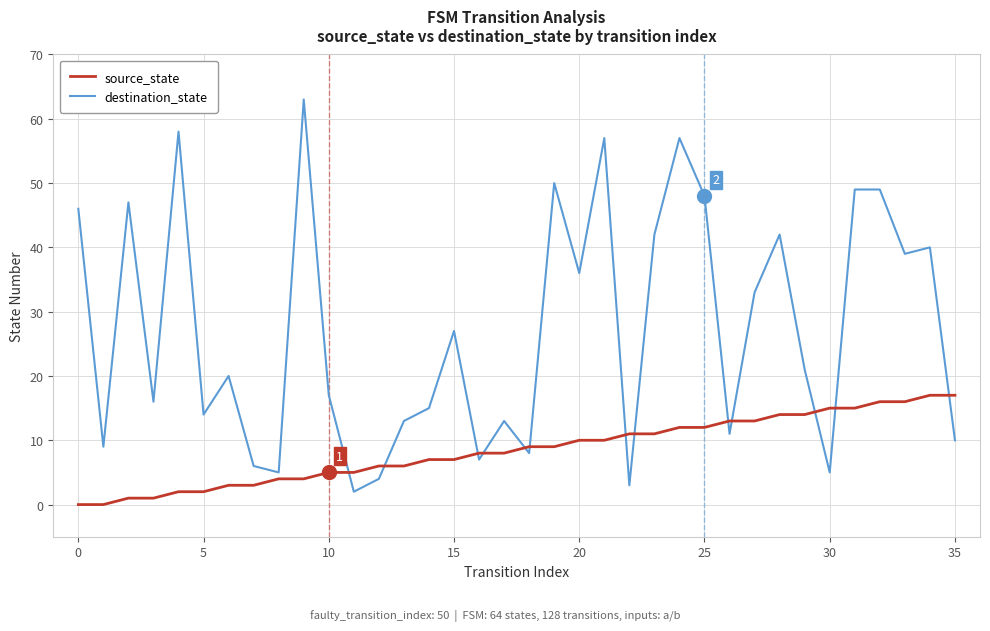

Which series has the largest range (max minus min)?

destination_state